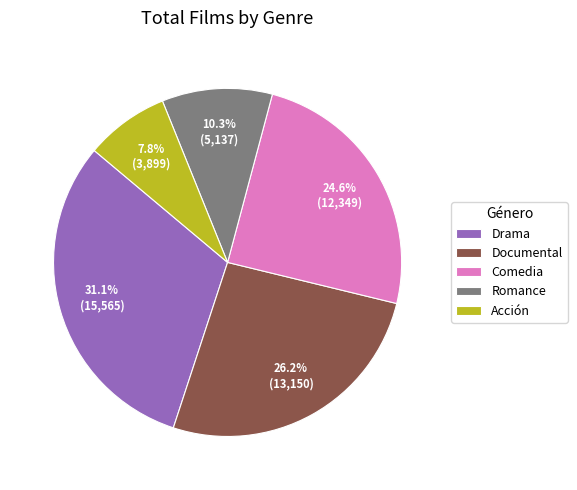

Approximately how many times larger is the value at Drama compared to Romance?

3.0